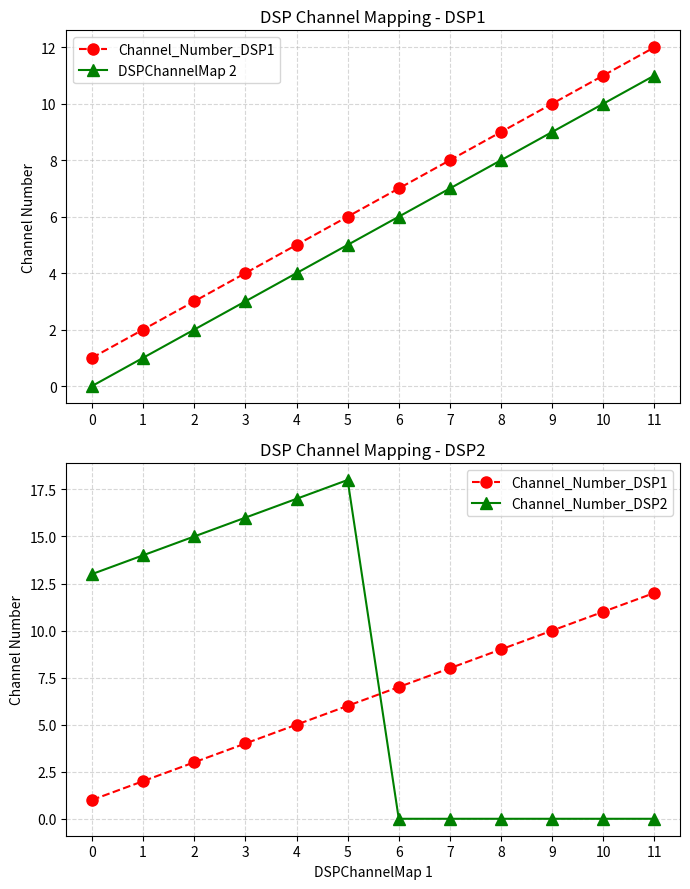

Is the value of Channel_Number_DSP1 at 1 greater than the value of DSPChannelMap 2 at 9?

No